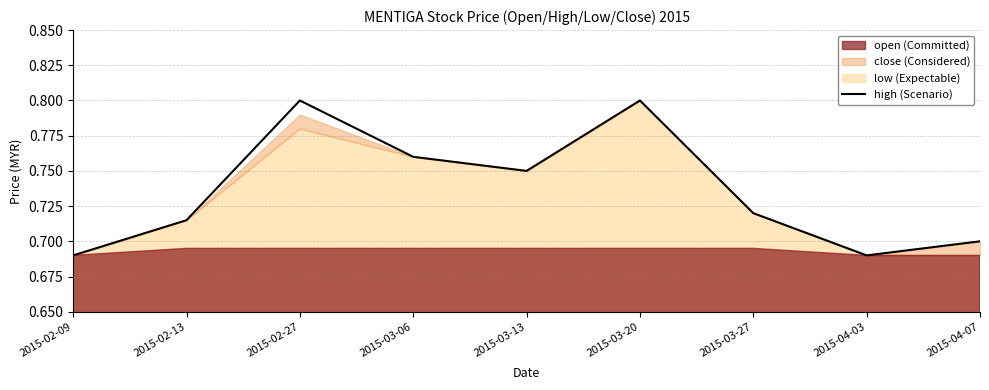

How many lines are shown in the chart?

1